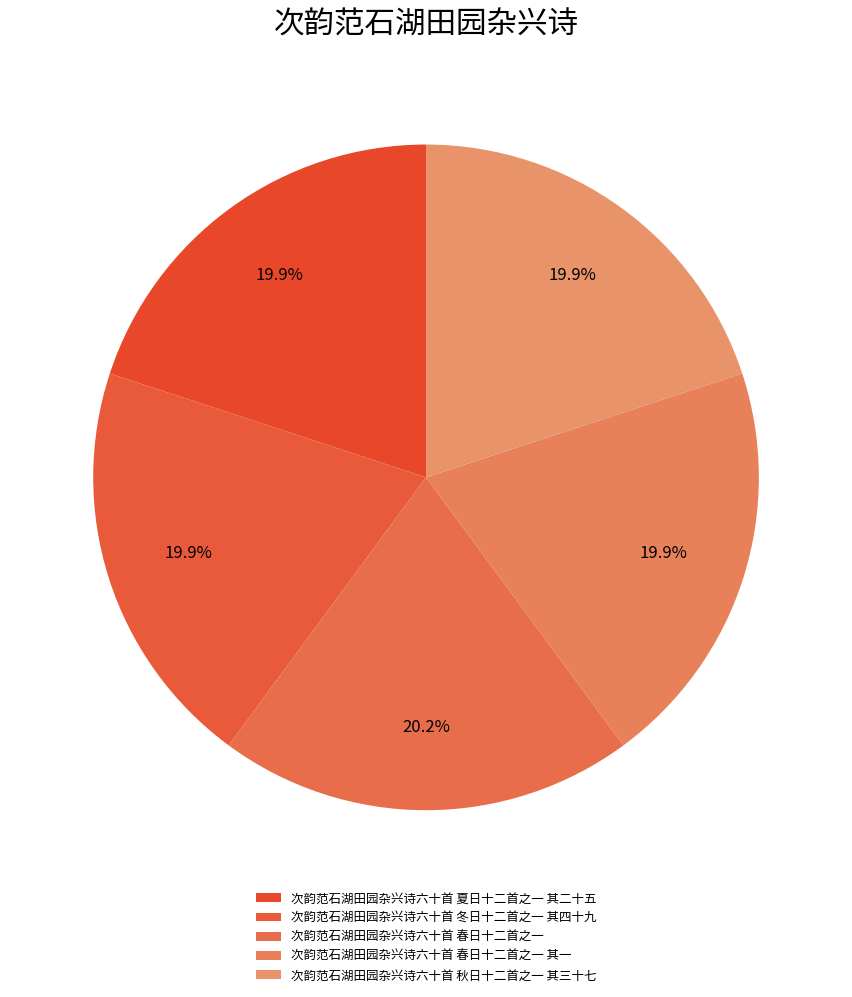

How many slices are in this pie chart?

5